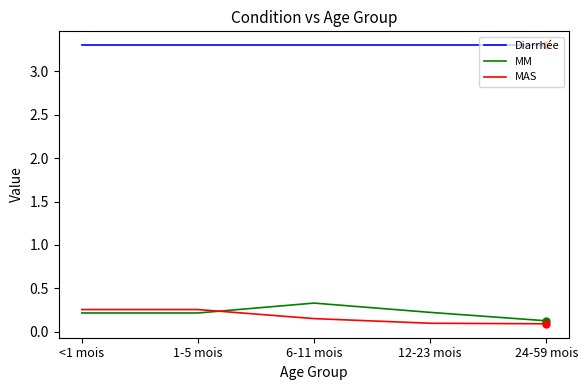

What is the difference between the highest and lowest values at 1-5 mois?

3.1